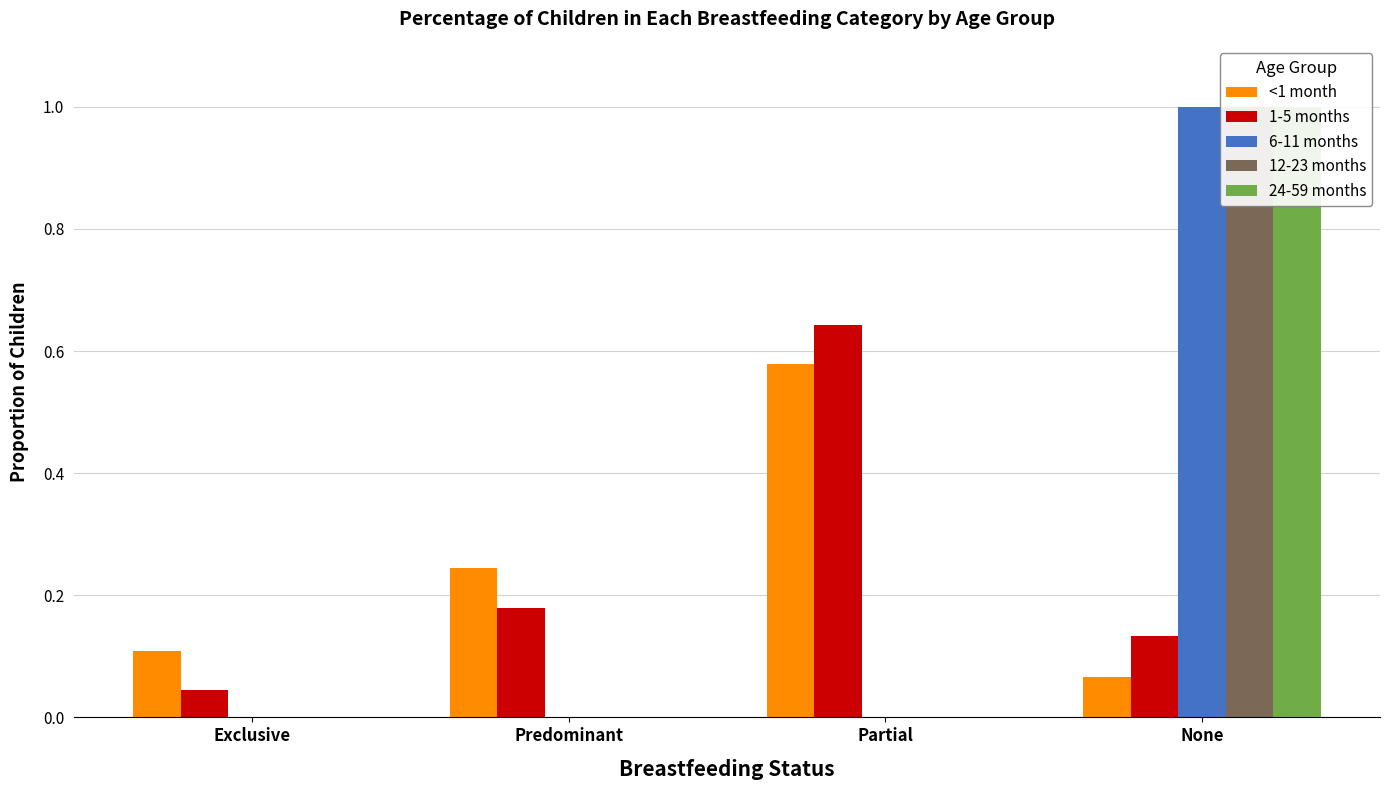

How many data points does each series have?

4